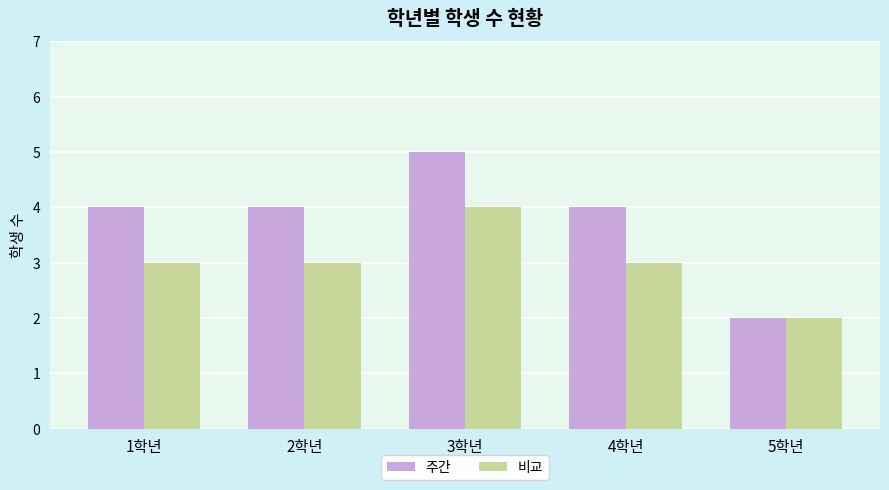

What is the maximum value shown in the chart?

5